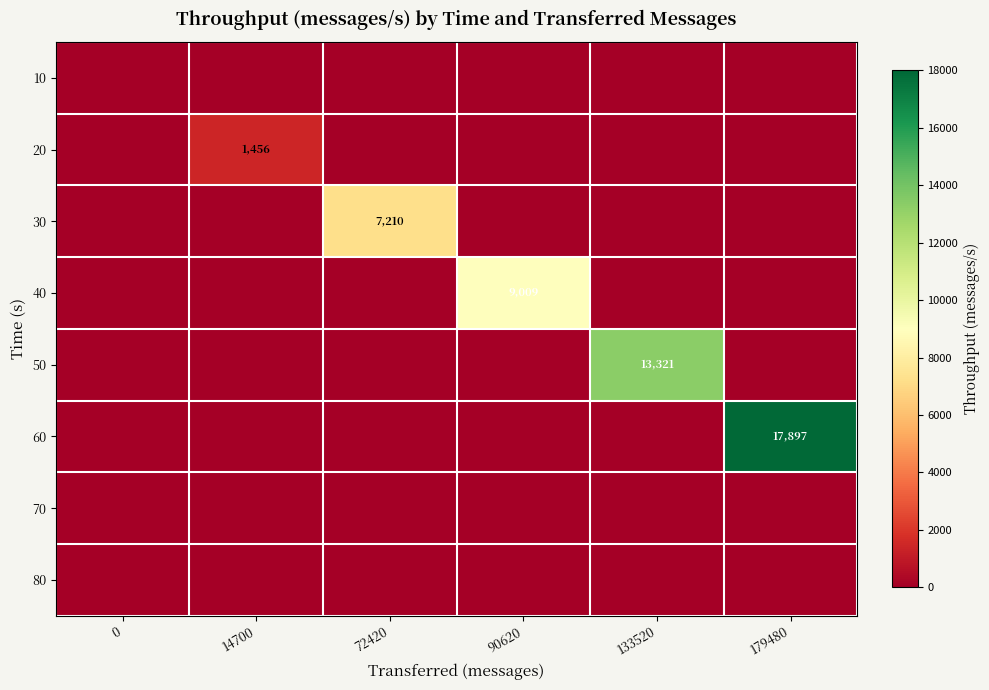

Between 133520 and 0, which is larger?

133520